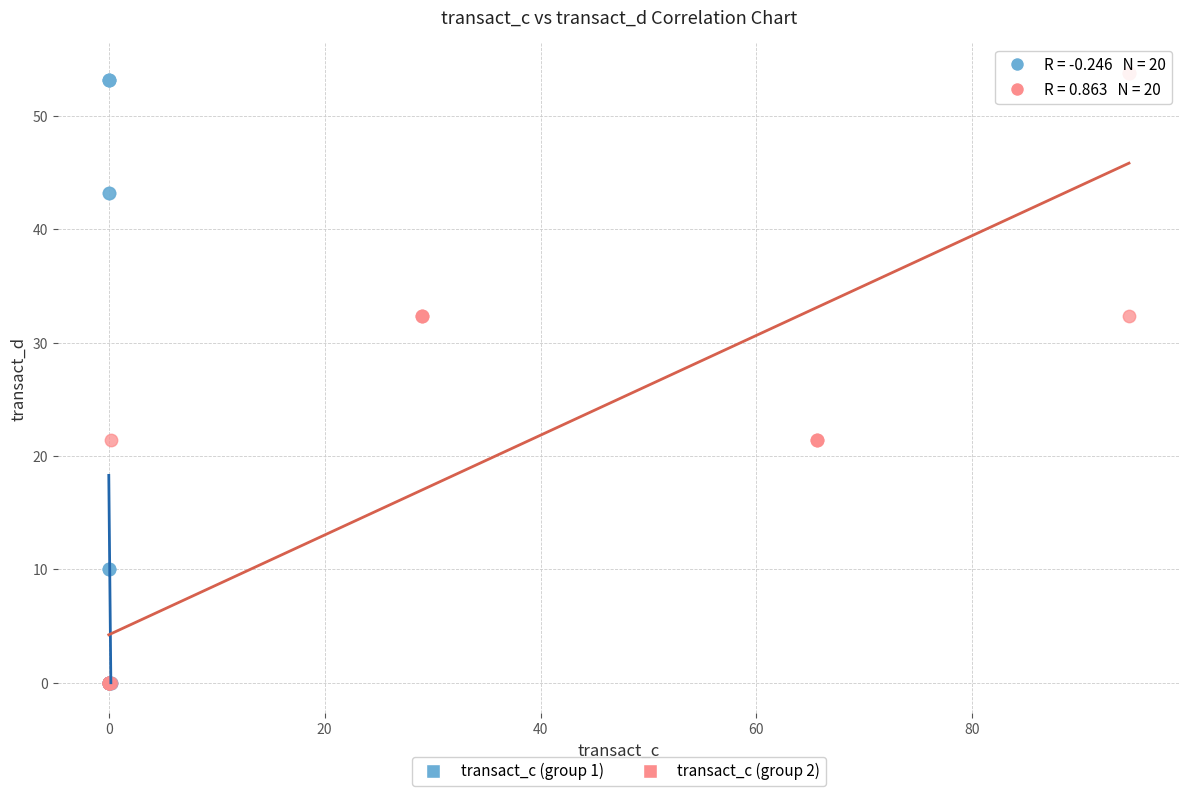

Which series reaches the maximum Y coordinate?

transact_c (group 2)